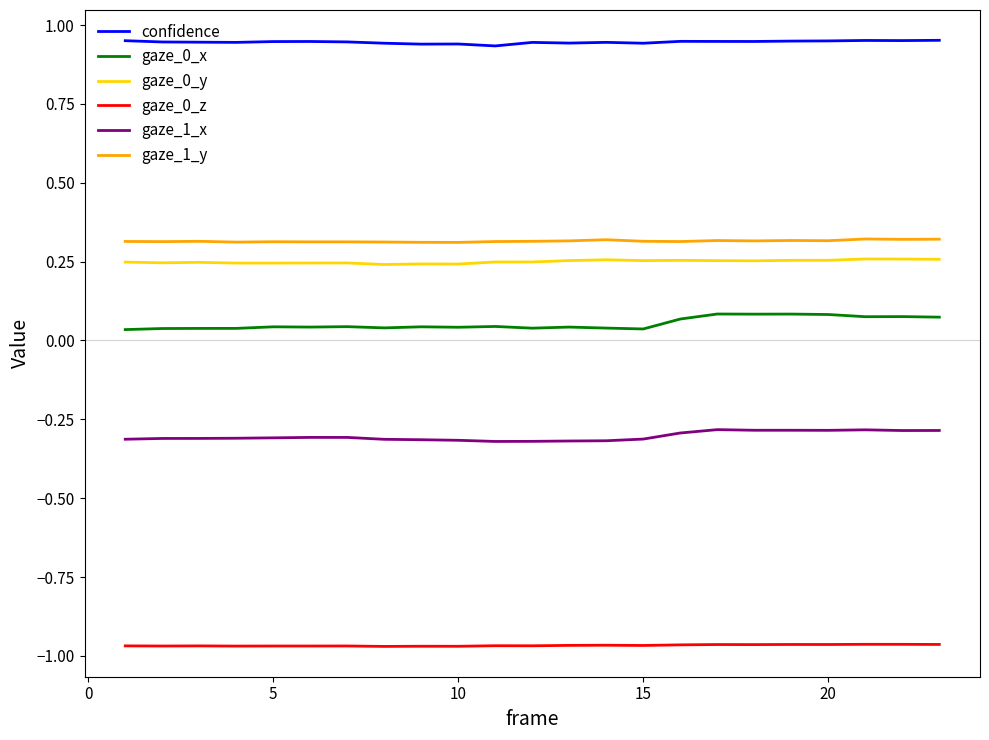

Which series has the largest total across all categories?

confidence